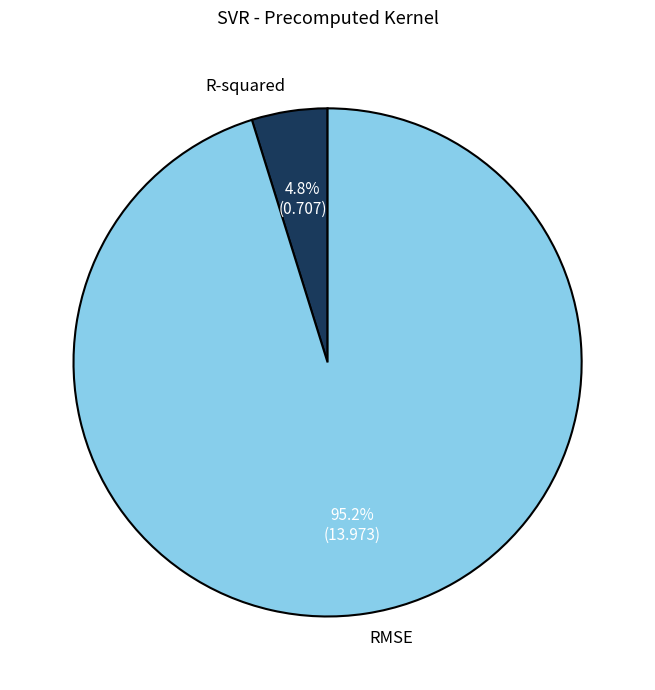

What is the majority slice?

RMSE